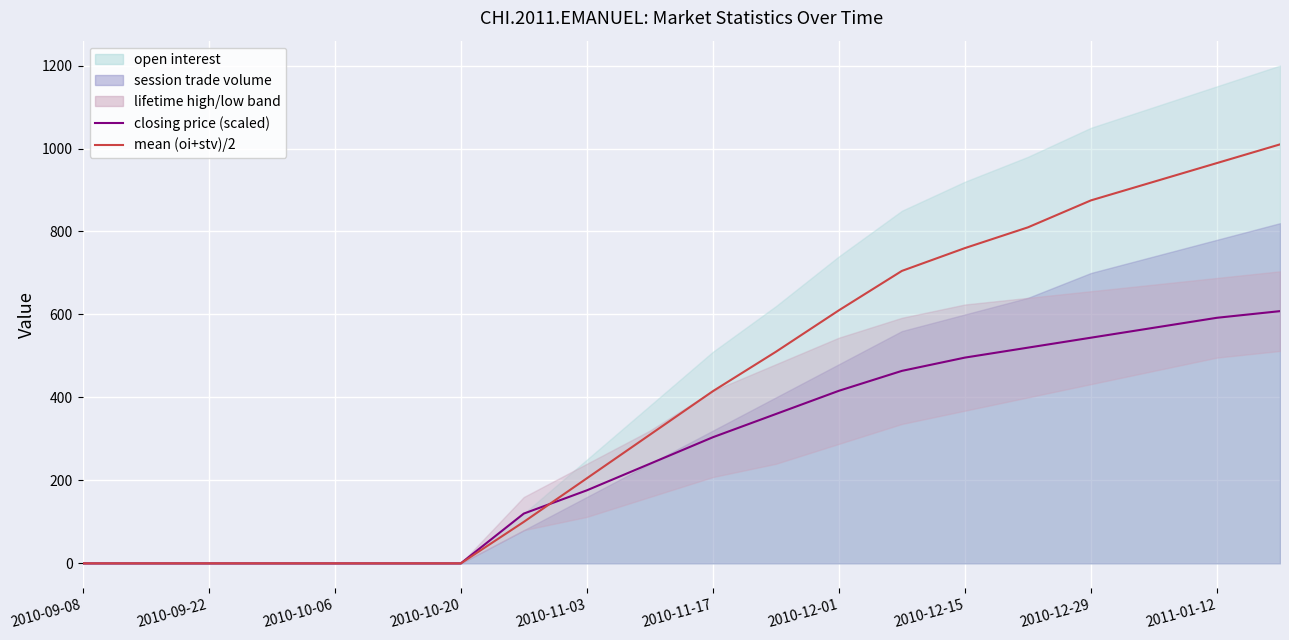

At which category does the chart reach its minimum across all series?

2010-09-08